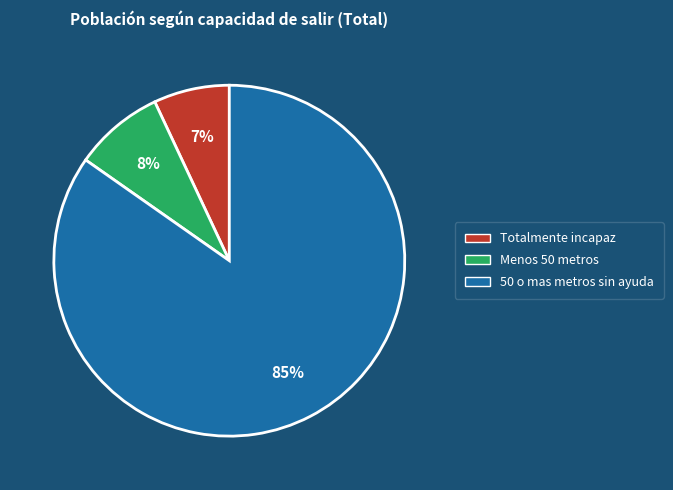

To the nearest percent, what percentage of the pie is 50 o mas metros sin ayuda?

85%